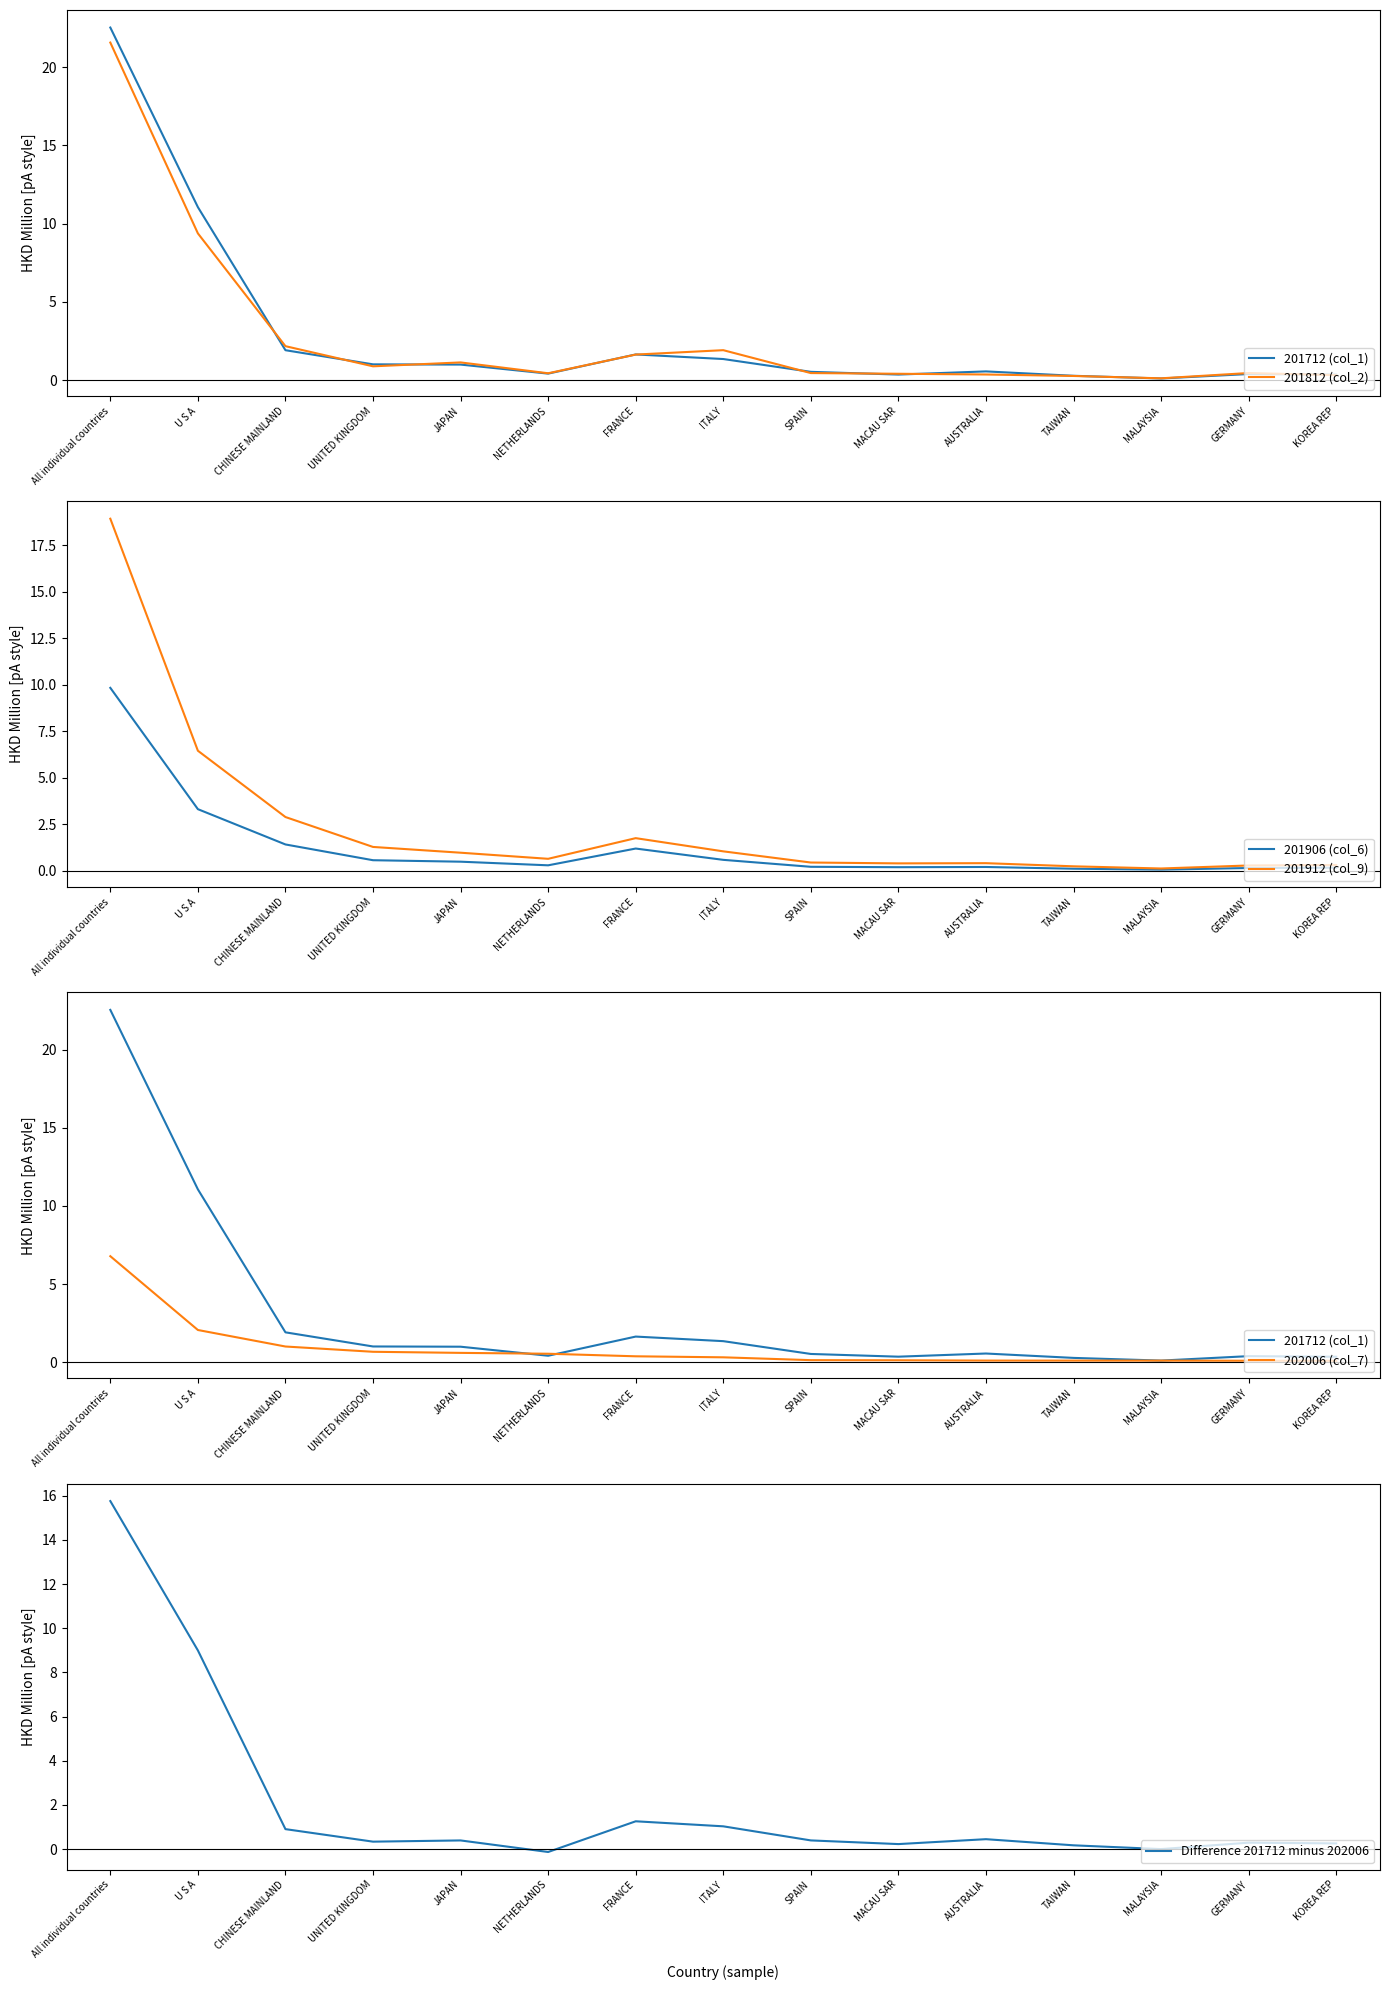

What position from the left is AUSTRALIA?

11